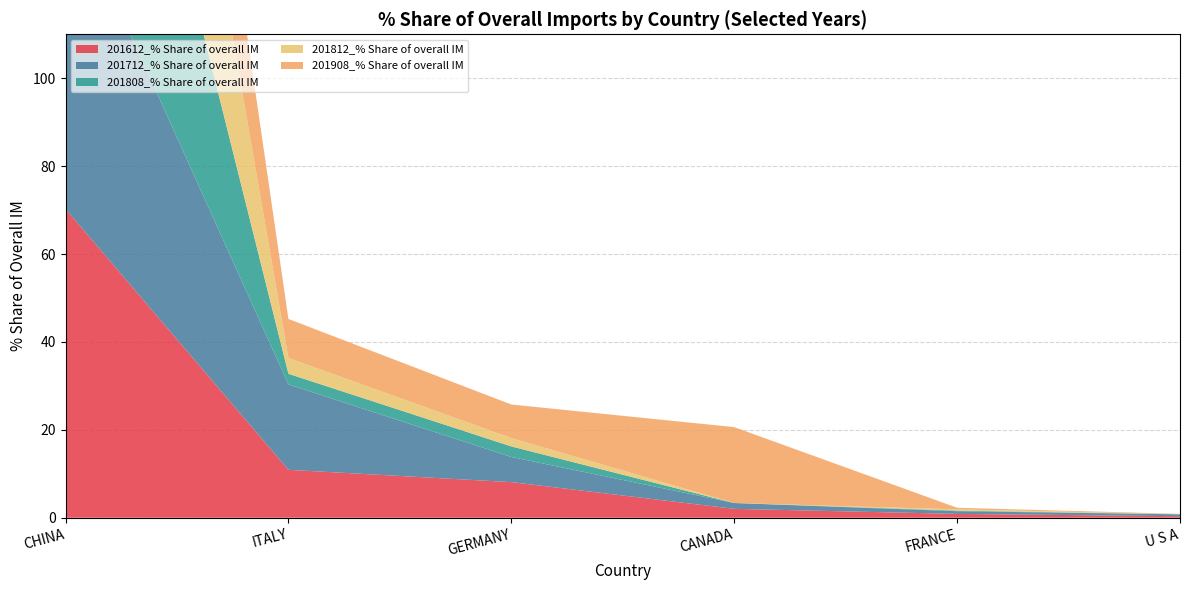

Reading left to right, extract all data points from this chart.

201612_% Share of overall IM: 70.3	10.9	8.1	2.0	0.9	0.3
201712_% Share of overall IM: 72.4	19.4	5.7	1.3	0.6	0.4
201808_% Share of overall IM: 93.0	2.4	2.4	0.0	0.1	0.0
201812_% Share of overall IM: 92.6	3.6	1.9	0.0	0.3	0.0
201908_% Share of overall IM: 65.7	8.9	7.6	17.3	0.4	0.1